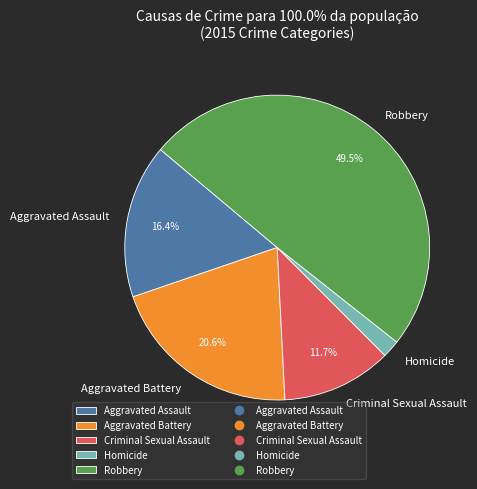

Does Aggravated Battery account for over 50% of the chart?

No